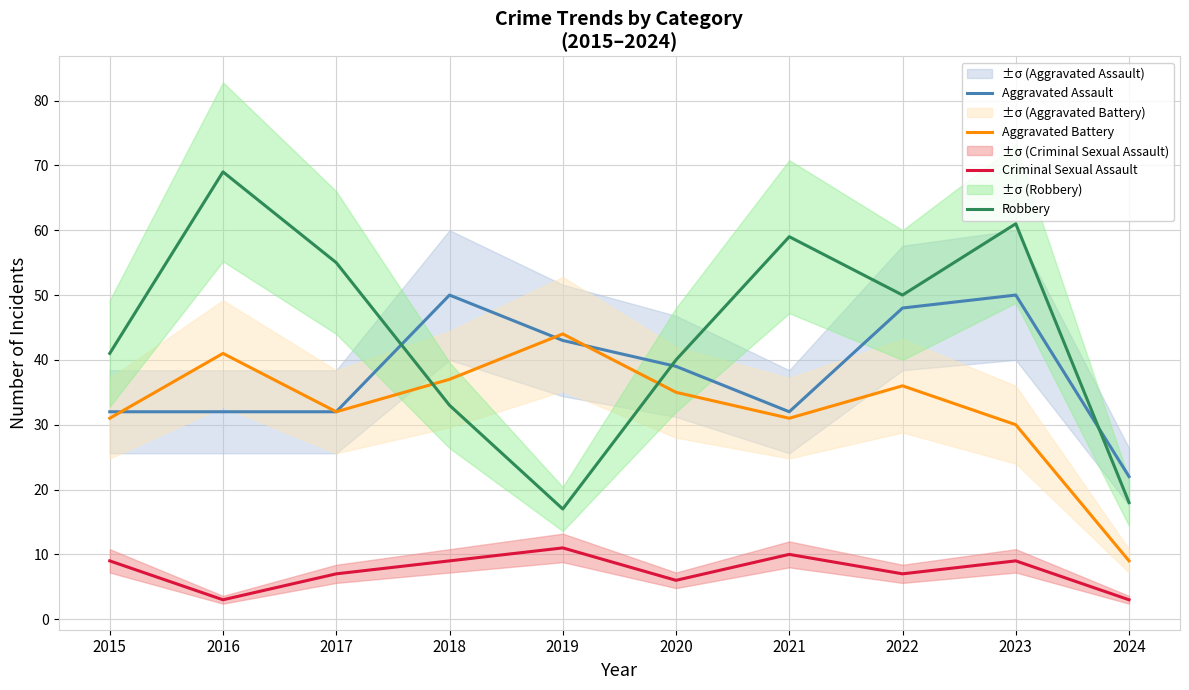

Reading left to right, list all the values displayed in this chart.

Aggravated Assault: 2015=32	2016=32	2017=32	2018=50	2019=43	2020=39	2021=32	2022=48	2023=50	2024=22
Aggravated Battery: 2015=31	2016=41	2017=32	2018=37	2019=44	2020=35	2021=31	2022=36	2023=30	2024=9
Criminal Sexual Assault: 2015=9	2016=3	2017=7	2018=9	2019=11	2020=6	2021=10	2022=7	2023=9	2024=3
Robbery: 2015=41	2016=69	2017=55	2018=33	2019=17	2020=40	2021=59	2022=50	2023=61	2024=18